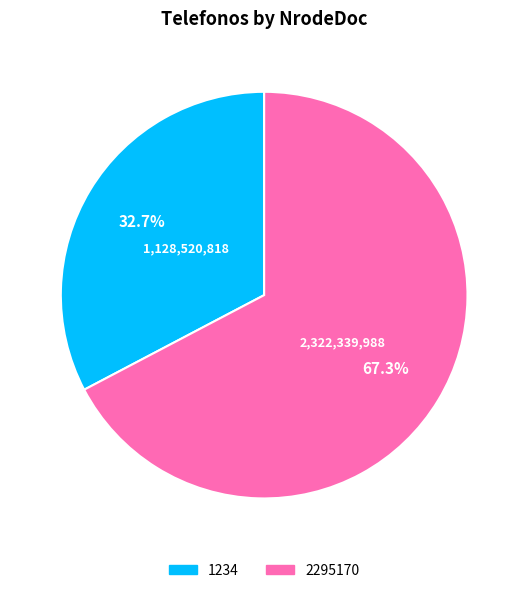

Between 2295170 and 1234, which is larger?

2295170